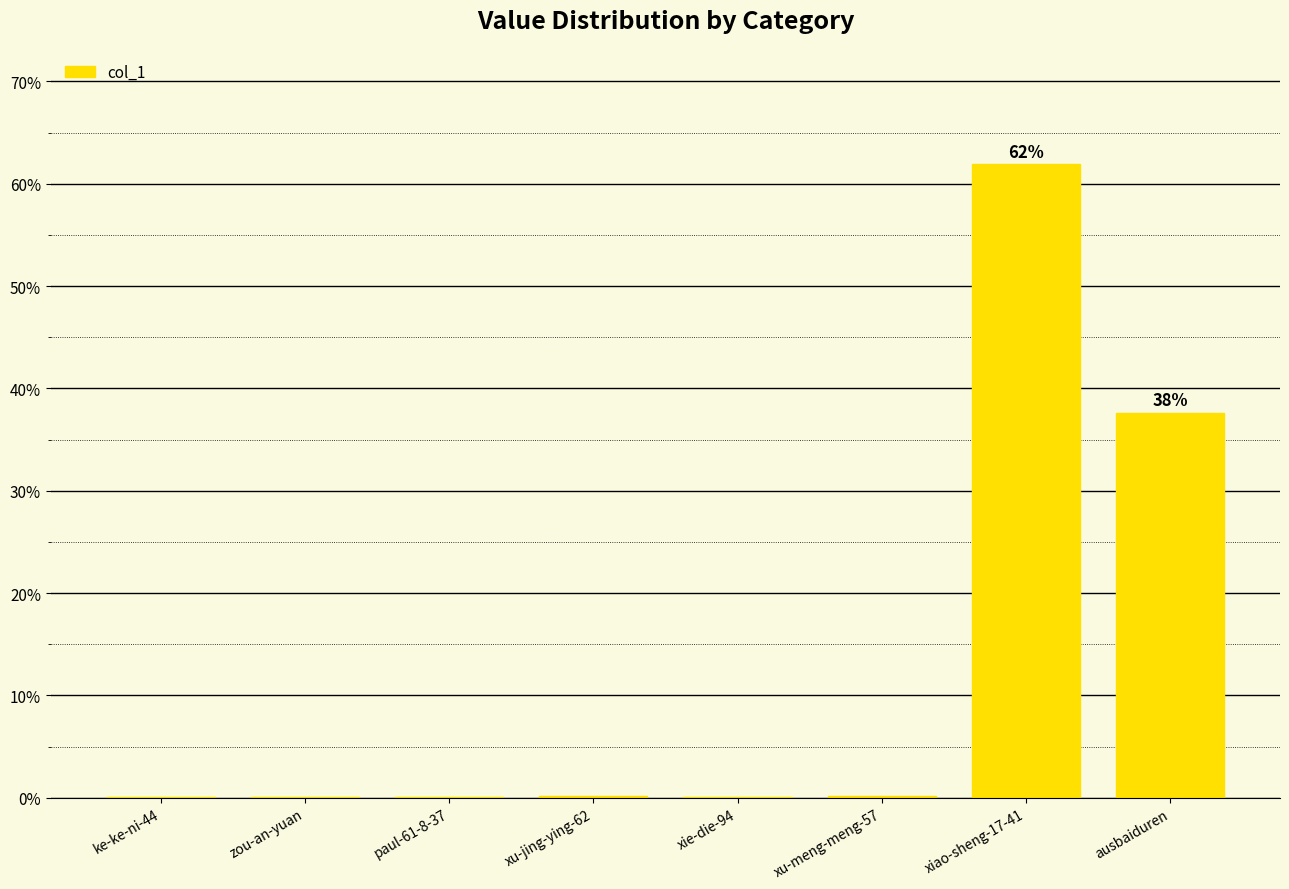

Where is the data nearest to the value 30?

ausbaiduren